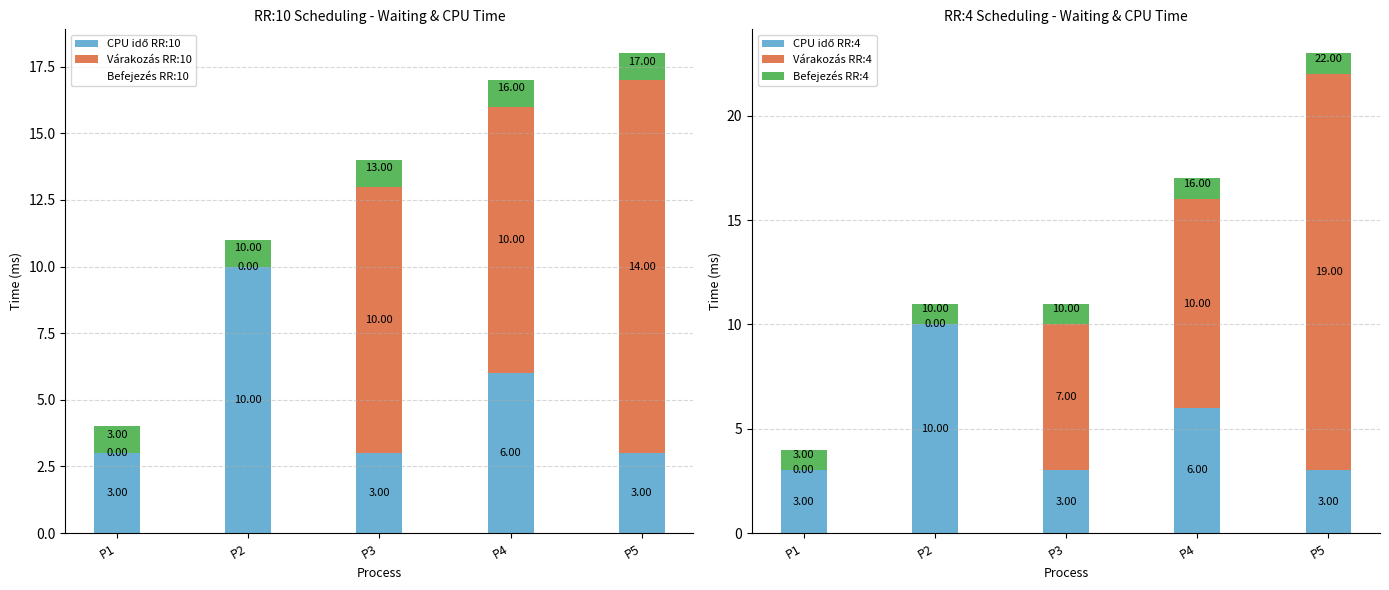

At which category does the chart reach its peak across all series?

P5